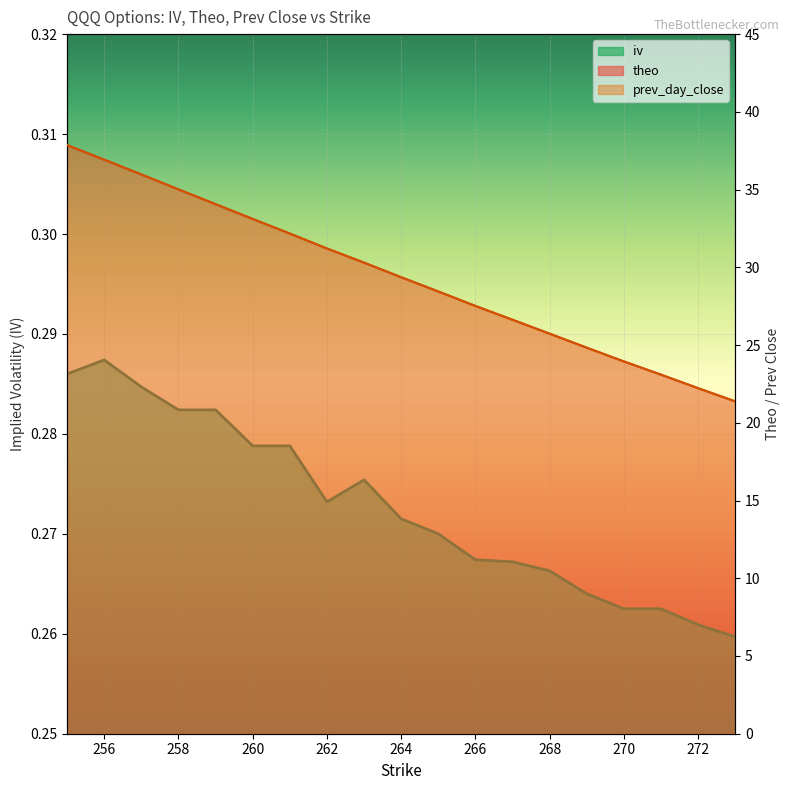

Count the number of categories in the chart.

19